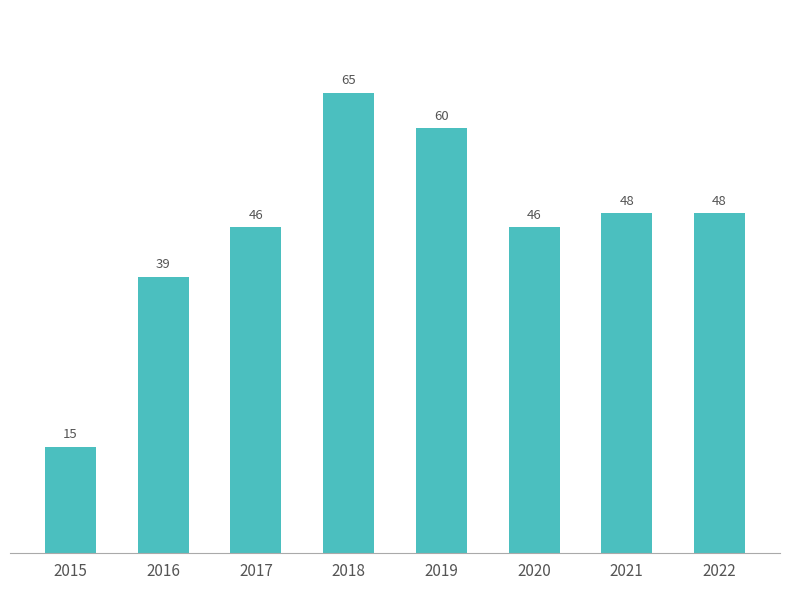

Does the chart contain stacked bars?

No